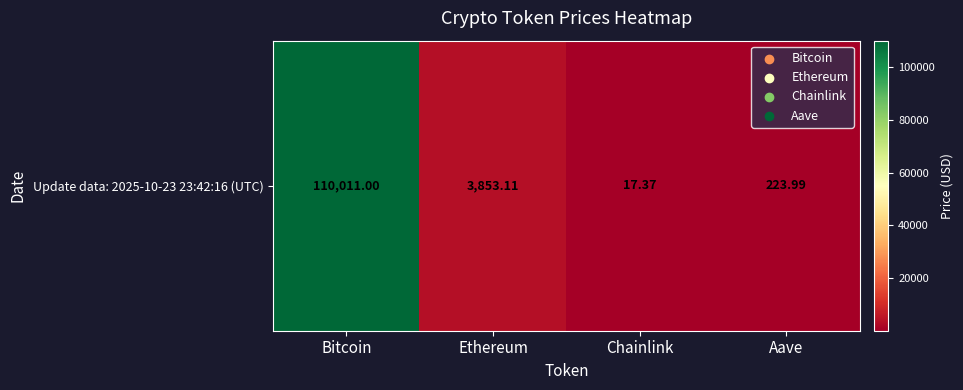

Reading left to right, transcribe all the data shown in this chart.

110011.0	3853.1	17.4	224.0